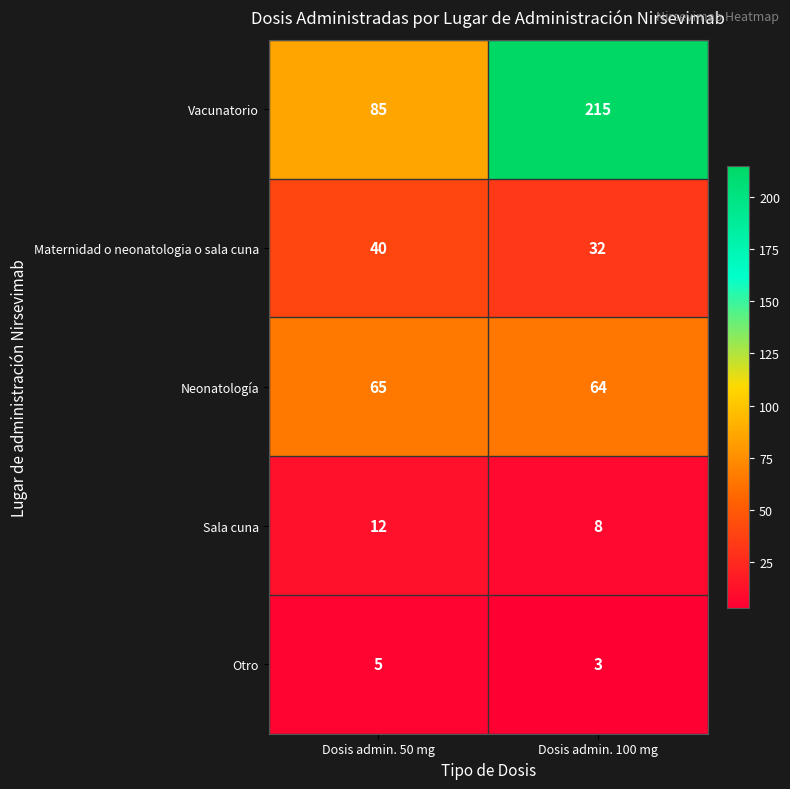

Count the number of categories in the chart.

2